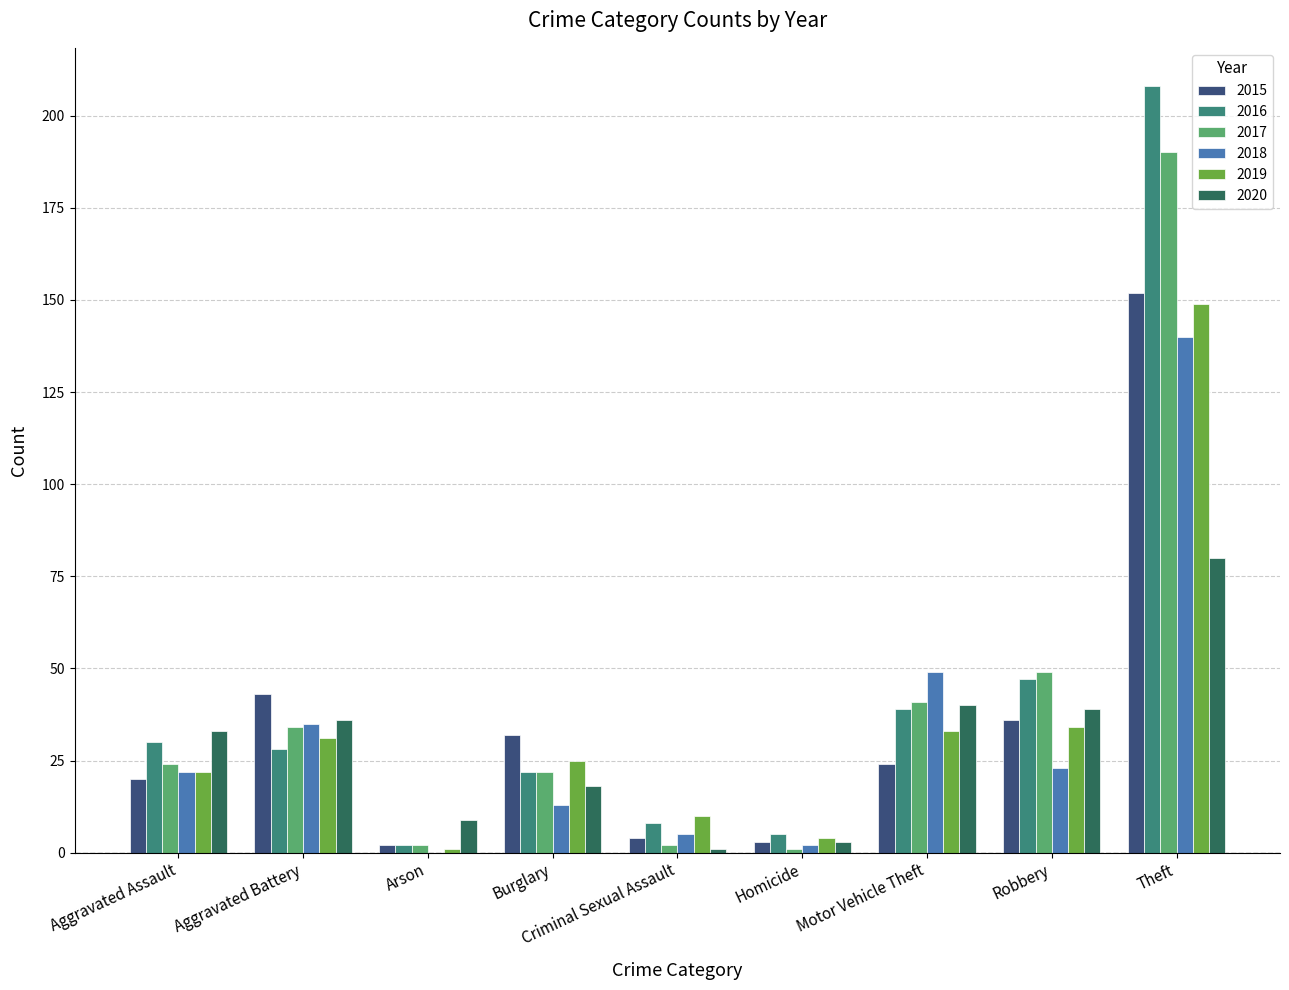

At which category is the sum across all series the highest?

Theft